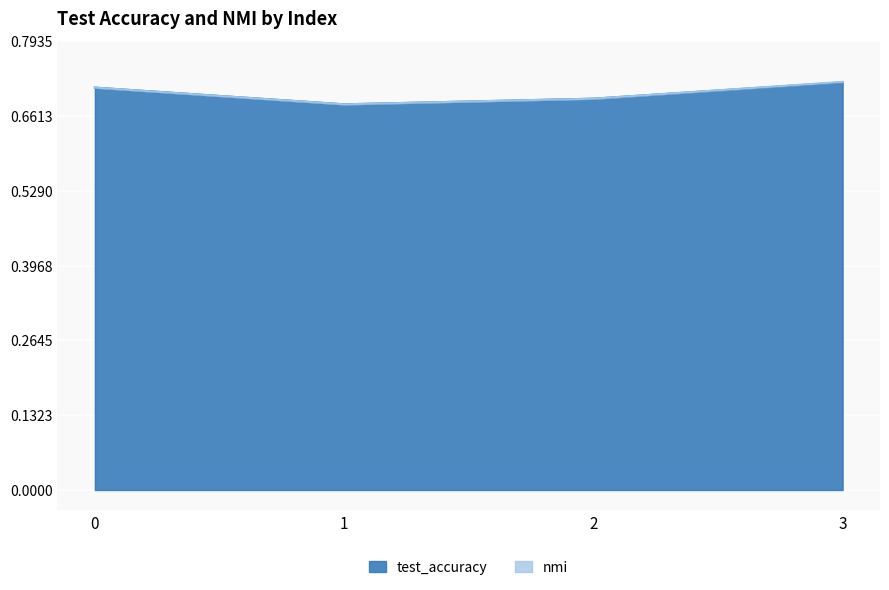

What is the value of the 3rd point from the left?

0.7